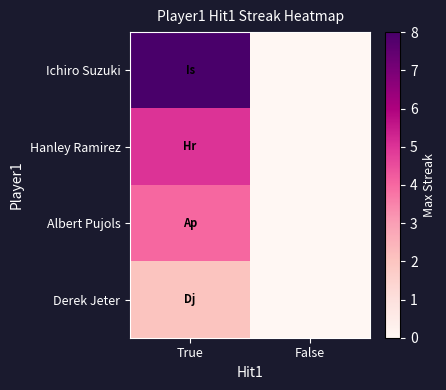

Reading left to right, list all the values displayed in this chart.

Ichiro Suzuki: True=8	False=0
Hanley Ramirez: True=5	False=0
Albert Pujols: True=4	False=0
Derek Jeter: True=2	False=0